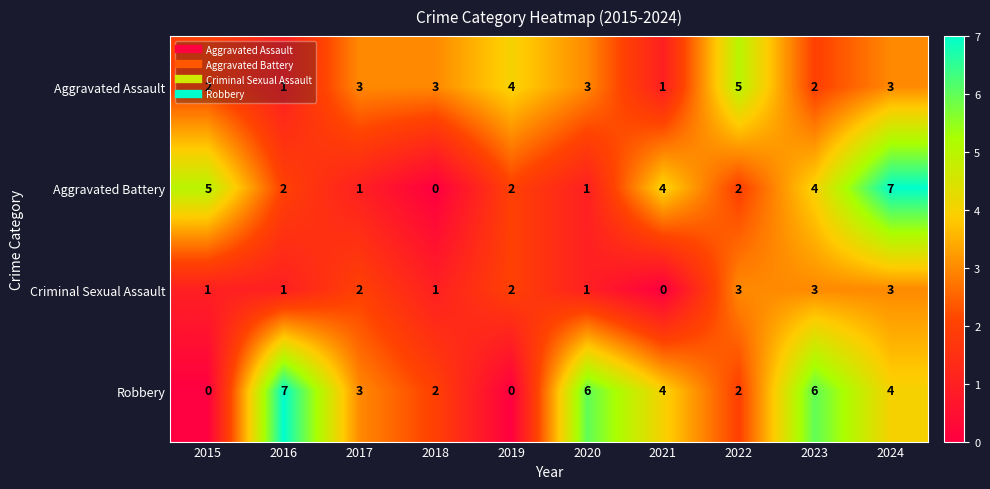

Between 2021 and 2022, which series saw the biggest shift?

Aggravated Assault